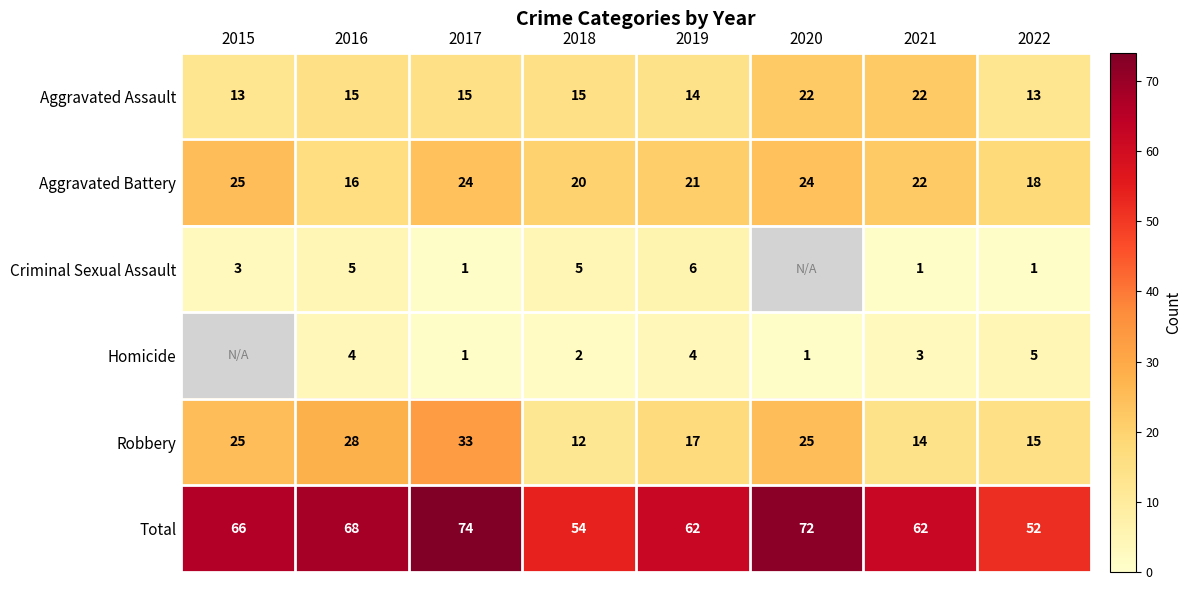

What is the difference between the Robbery values at 2016 and 2015?

3.0